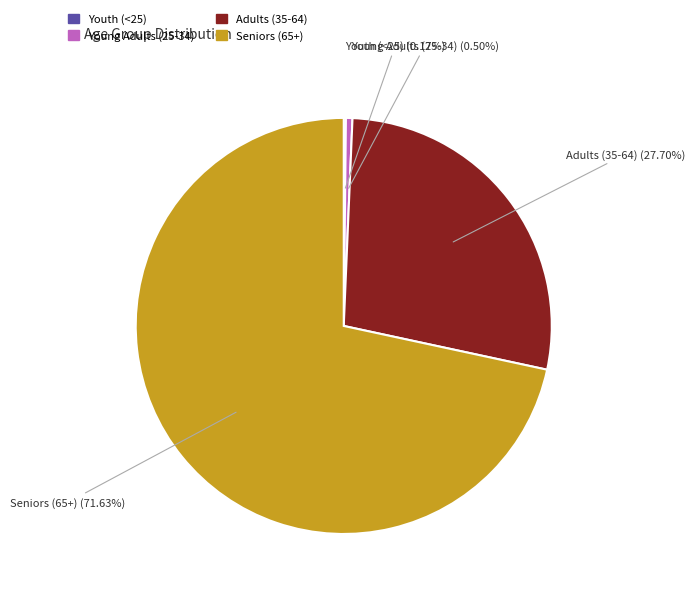

Is there any slice that represents more than half of the pie?

Yes